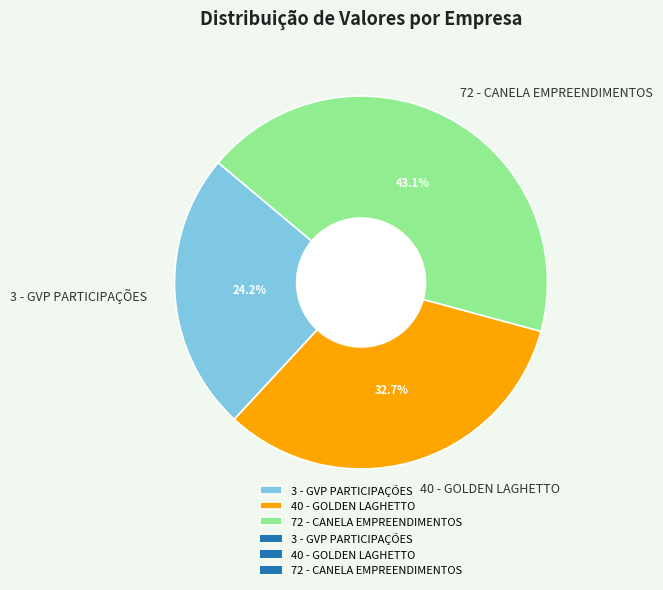

Between 40 - GOLDEN LAGHETTO and 3 - GVP PARTICIPAÇÕES, which is larger?

40 - GOLDEN LAGHETTO